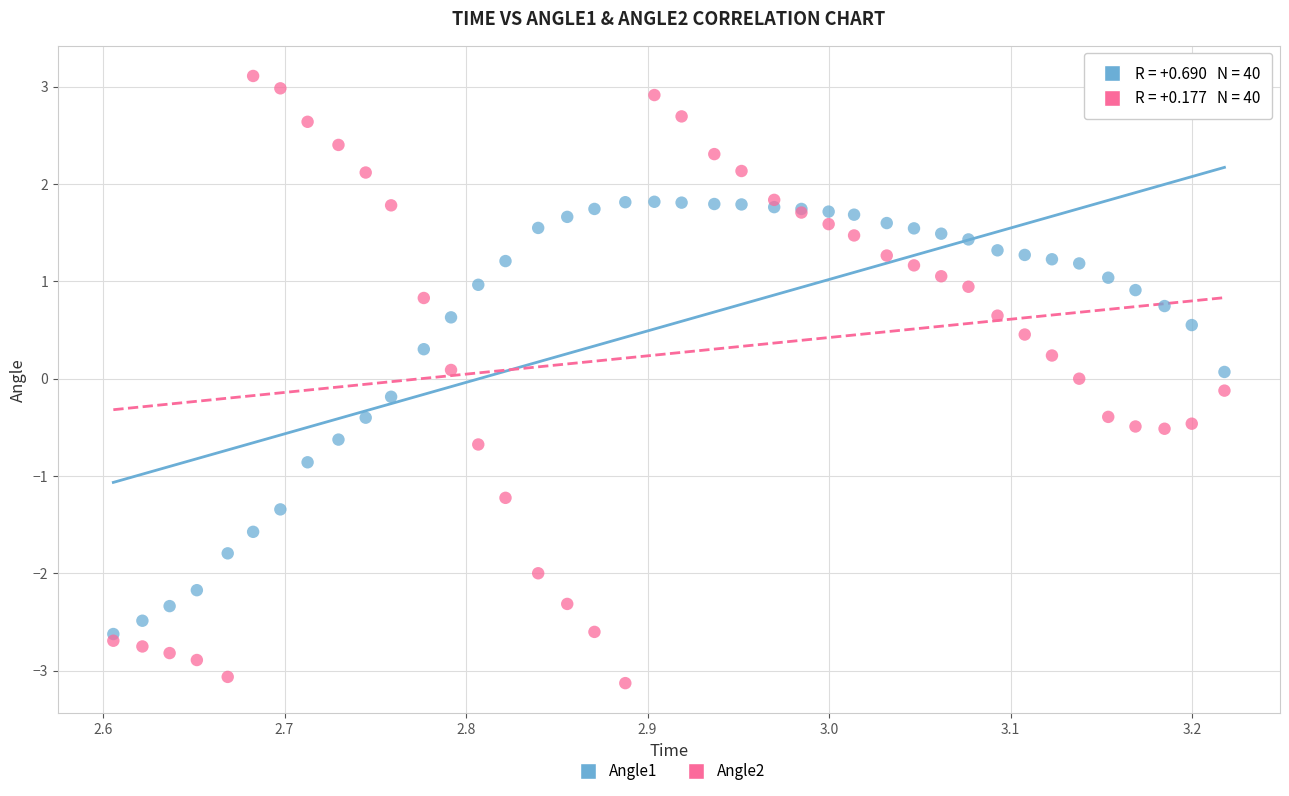

Which series contains the highest Y value?

Angle2